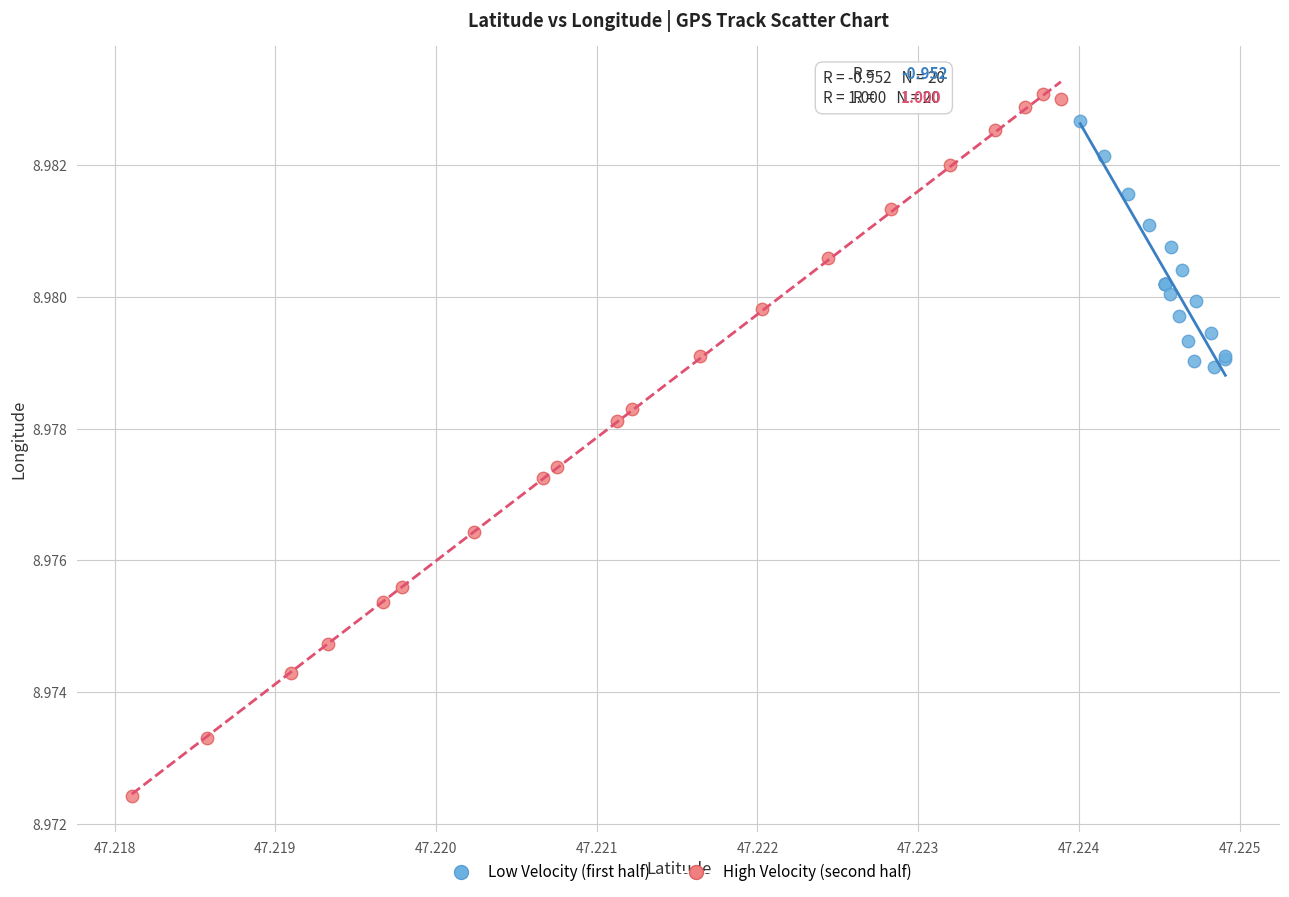

Which series reaches the minimum Y coordinate?

High Velocity (second half)